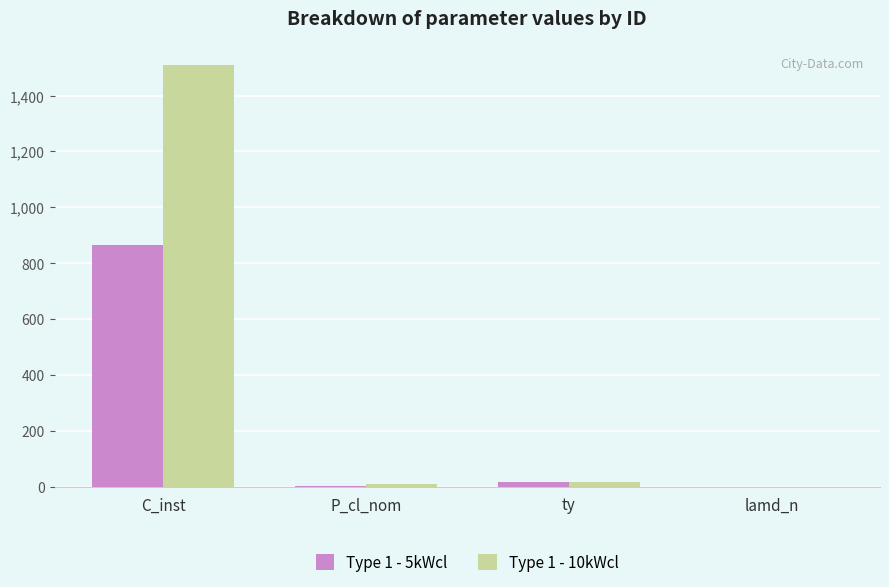

The value of Type 1 - 5kWcl at P_cl_nom is 5.0. True or false?

True